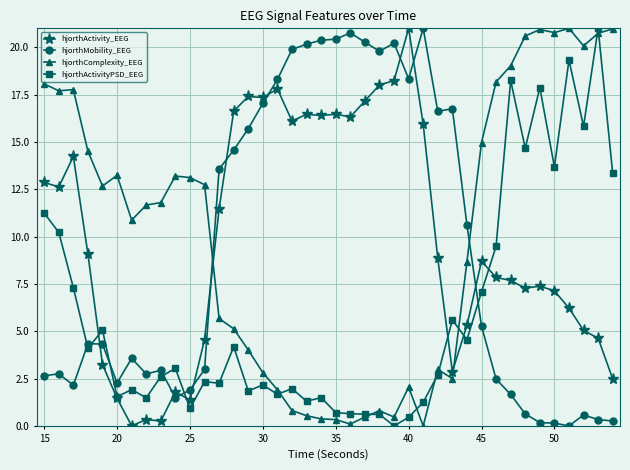

What is the maximum value shown in the chart?

21.0